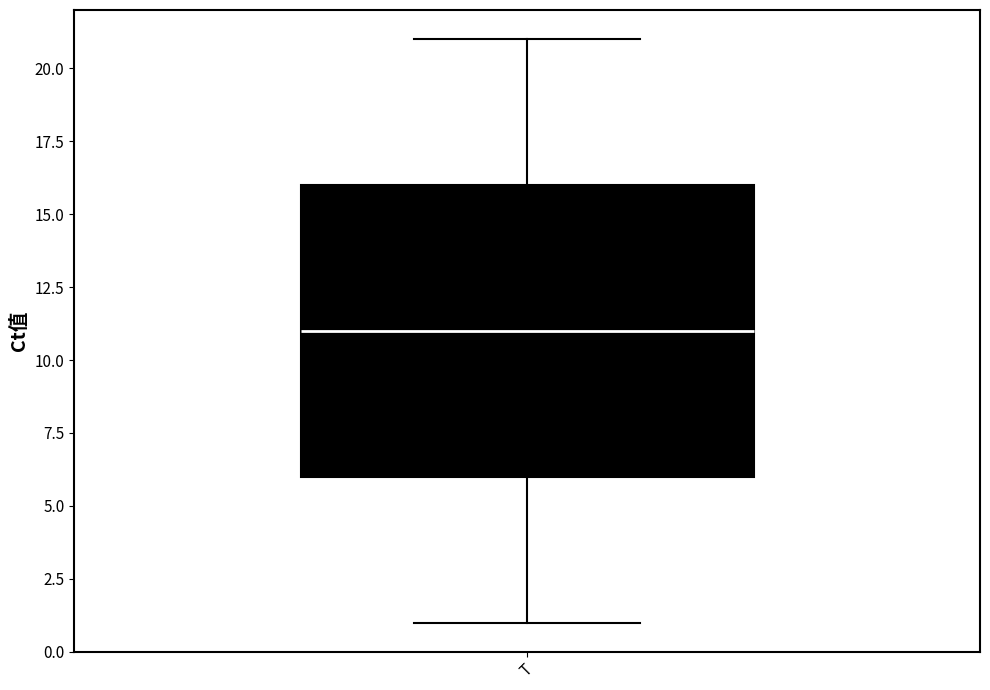

Read this box plot against the y-axis: the position of the median line, the range covered by the box, and the ends of both whiskers. The values are not printed on the chart, so give them approximately, as read against the axis.

median 11, box 6 to 16, whiskers 1 to 21